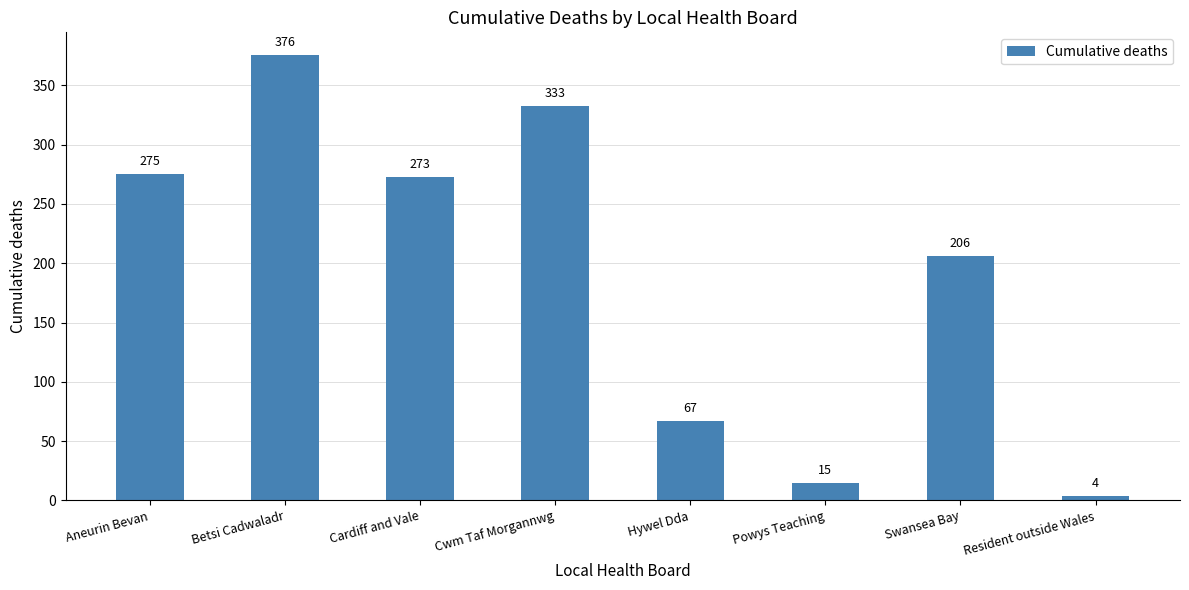

Where is the data nearest to the value 190?

Swansea Bay